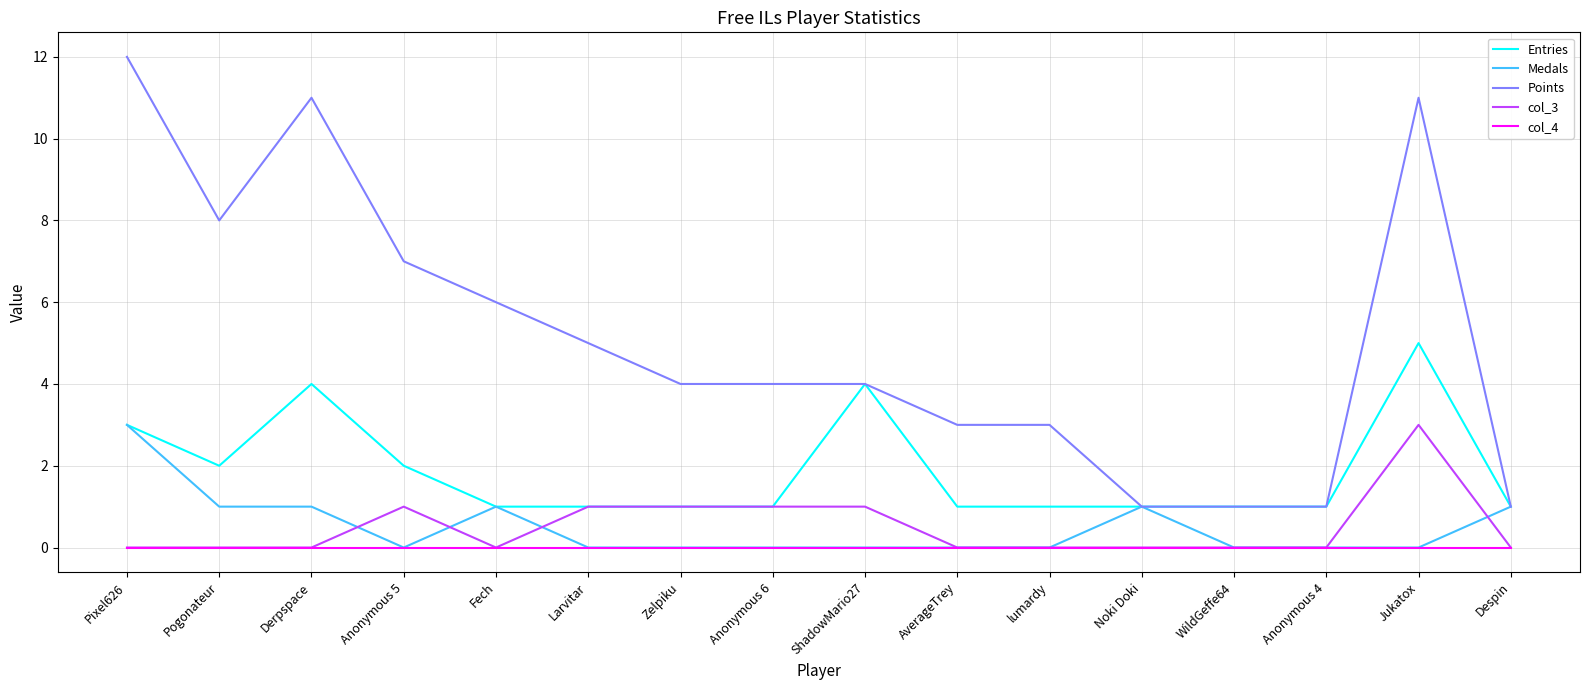

Reading left to right, what are all the values shown in this chart?

Entries: 3	2	4	2	1	1	1	1	4	1	1	1	1	1	5	1
Medals: 3	1	1	0	1	0	0	0	0	0	0	1	0	0	0	1
Points: 12	8	11	7	6	5	4	4	4	3	3	1	1	1	11	1
col_3: 0	0	0	1	0	1	1	1	1	0	0	0	0	0	3	0
col_4: 0	0	0	0	0	0	0	0	0	0	0	0	0	0	0	0